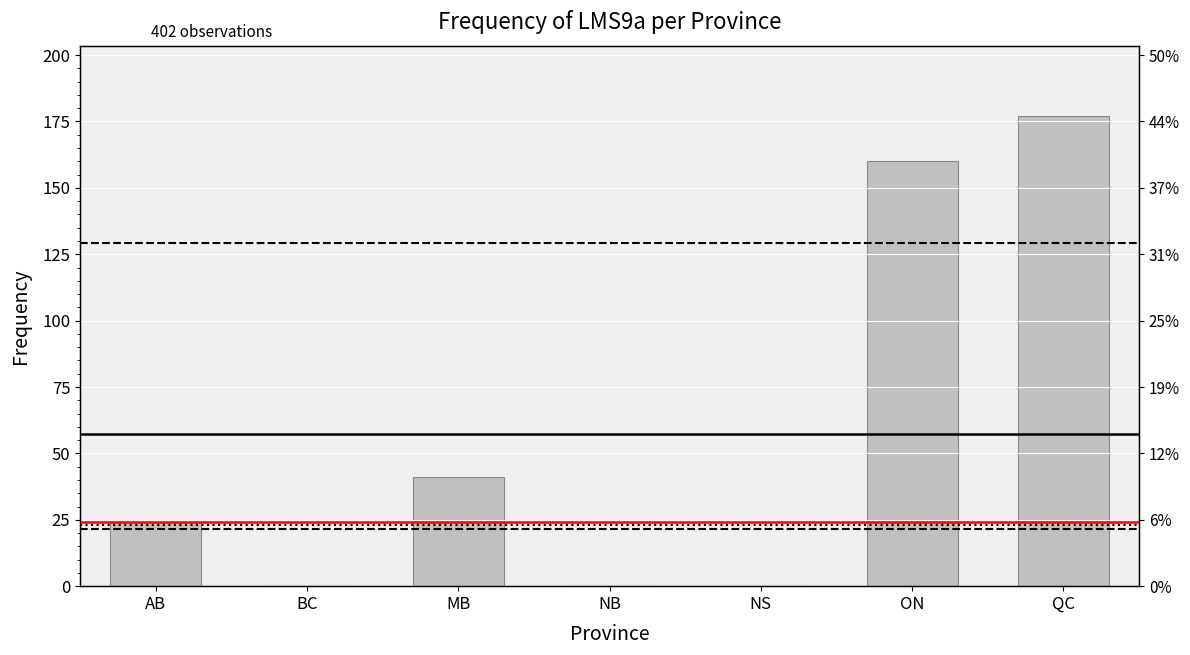

At which label does the data first exceed 24?

MB